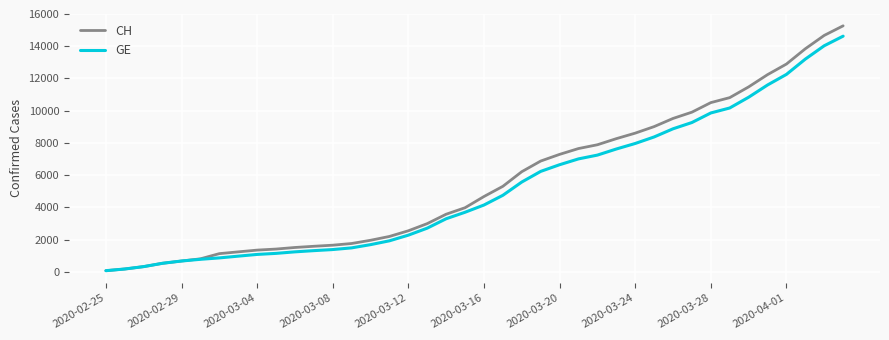

Which series has the widest spread of values?

CH